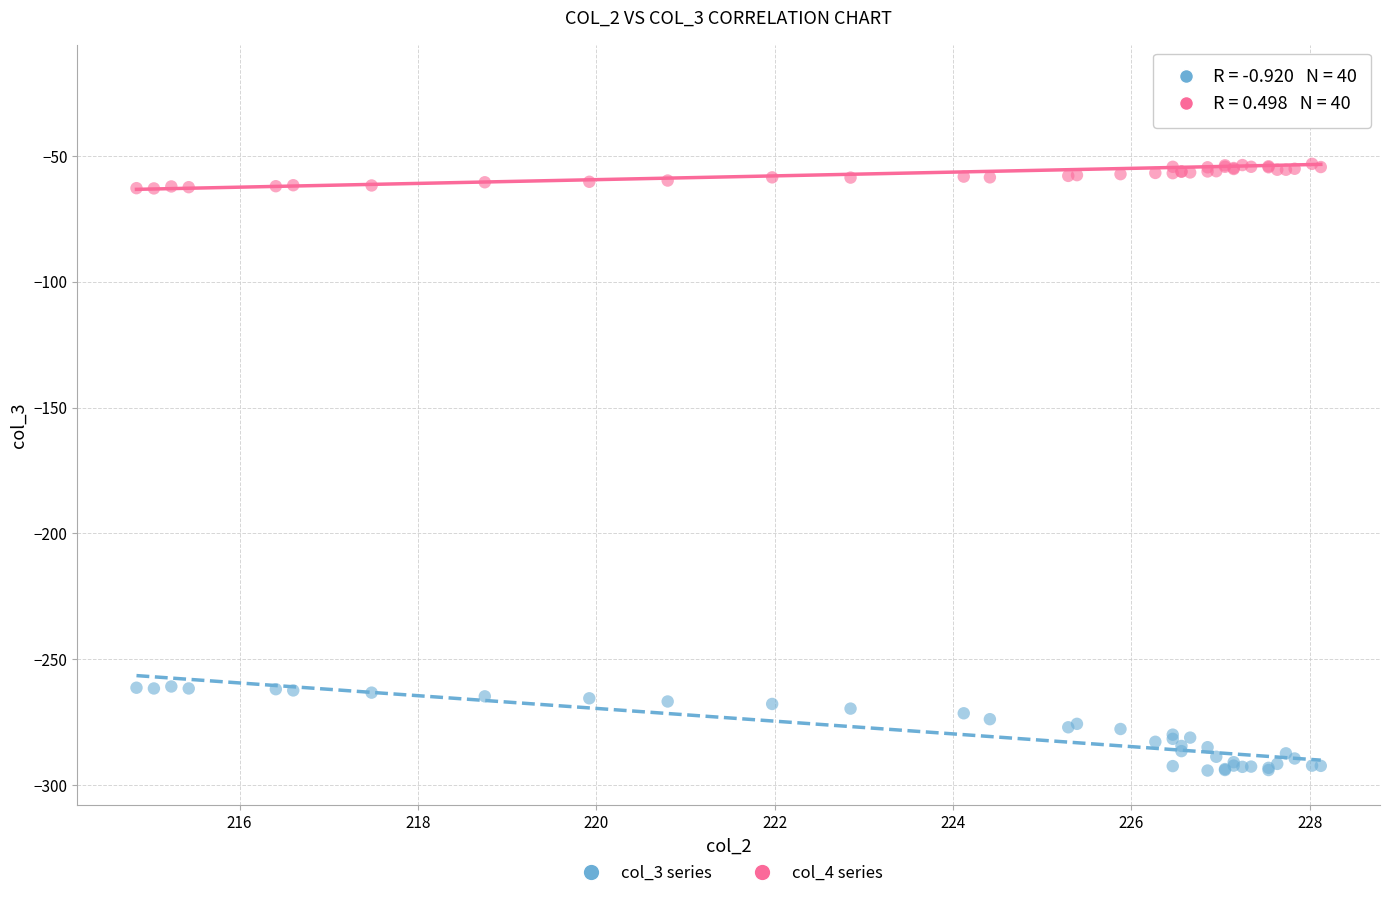

What are all the series names shown in the legend?

col_3 series, col_4 series